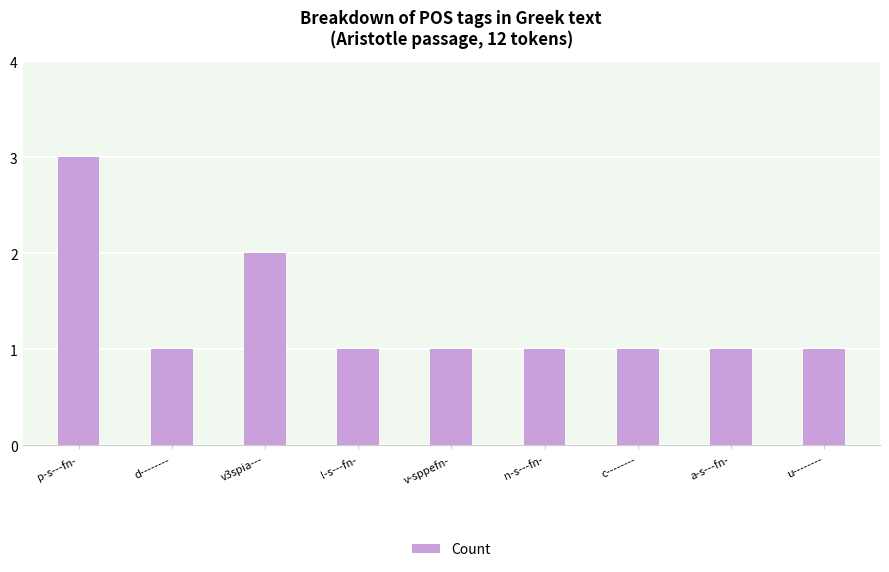

How many bars are there in total?

9